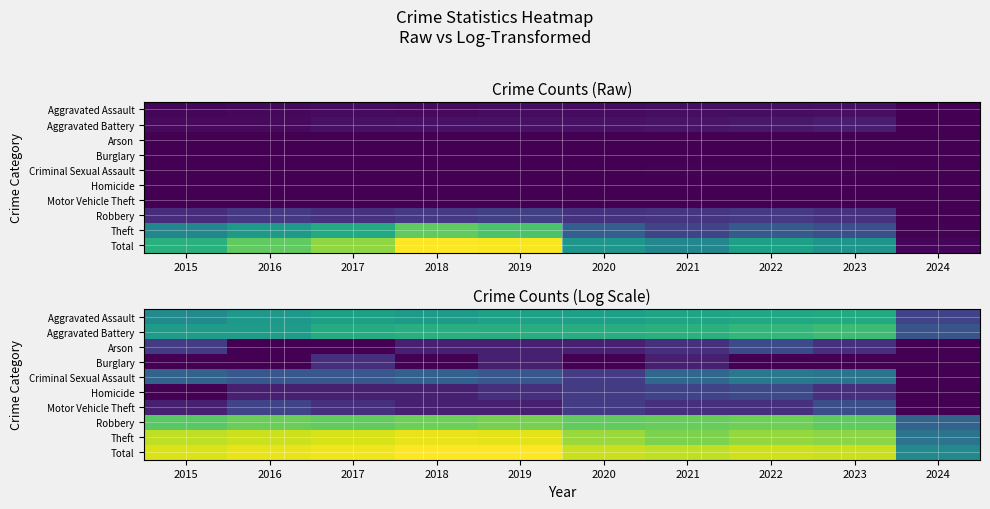

True or false: Homicide has a value of 1.7 at 2023.

False